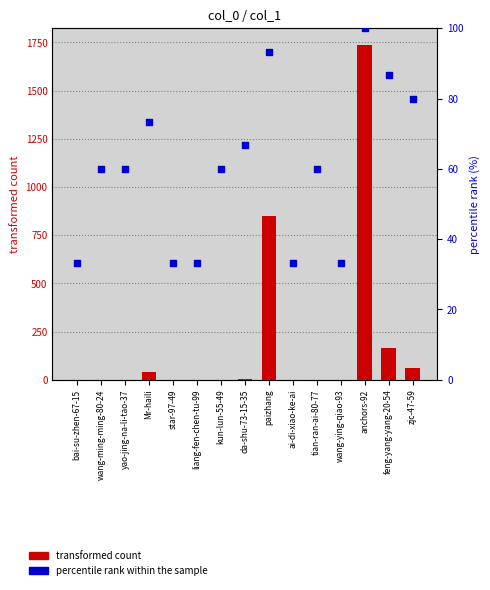

What is the total value across all series at feng-yang-yang-20-54?

251.7